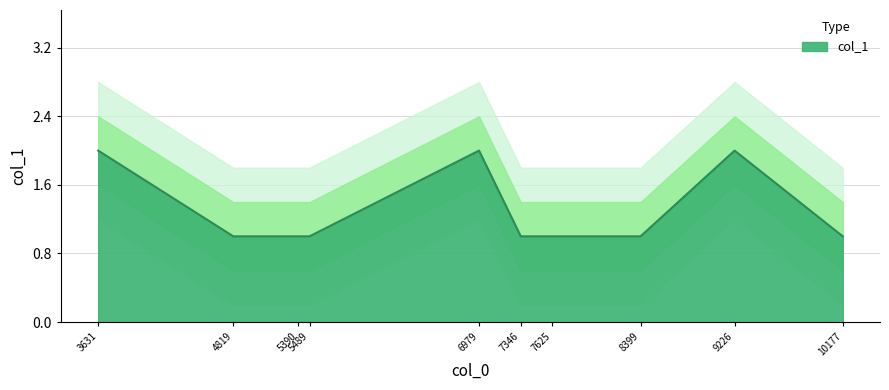

How many data points does each series have?

10